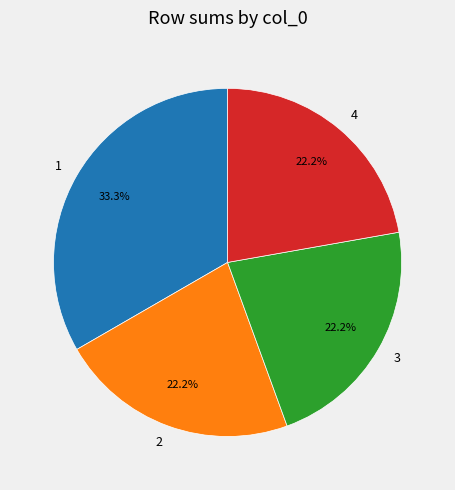

To the nearest percent, what is the average slice percentage?

25%